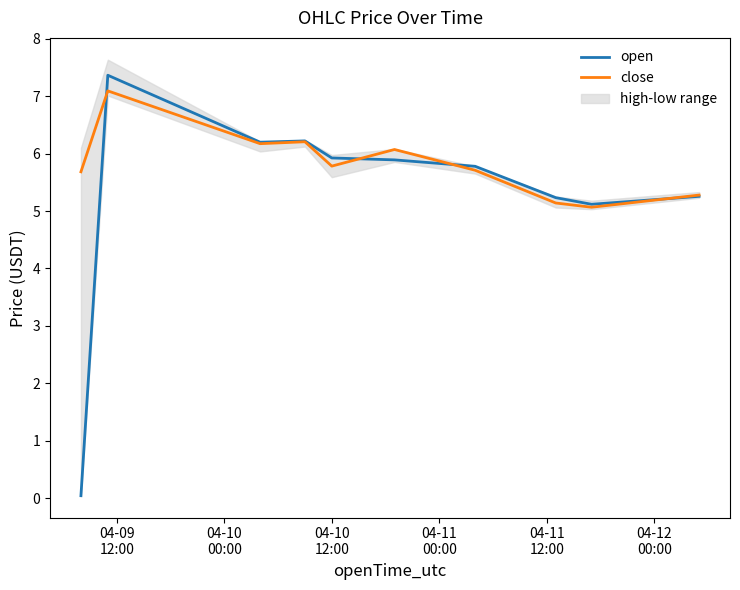

Rank the series by their maximum value, from lowest to highest.

close, open